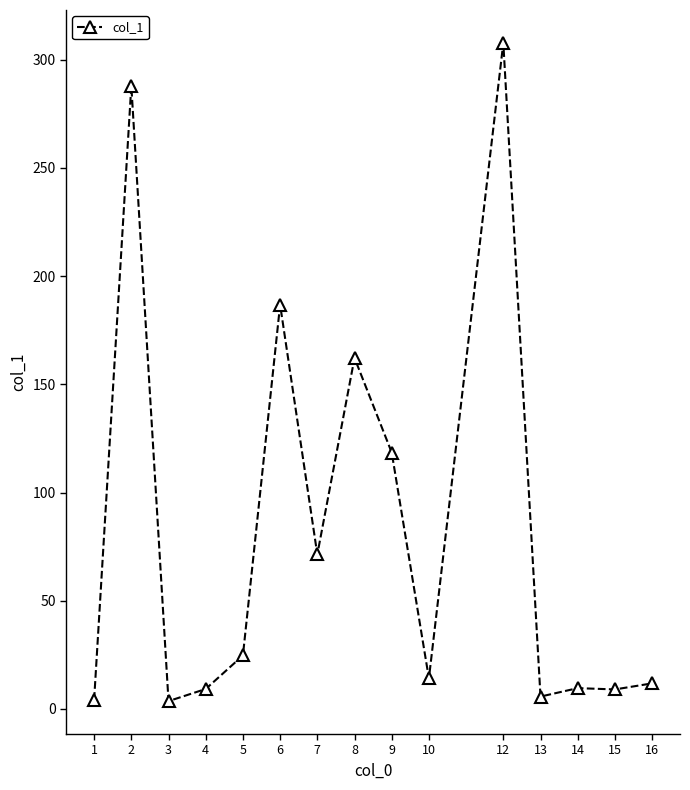

What is the greatest value displayed?

307.8